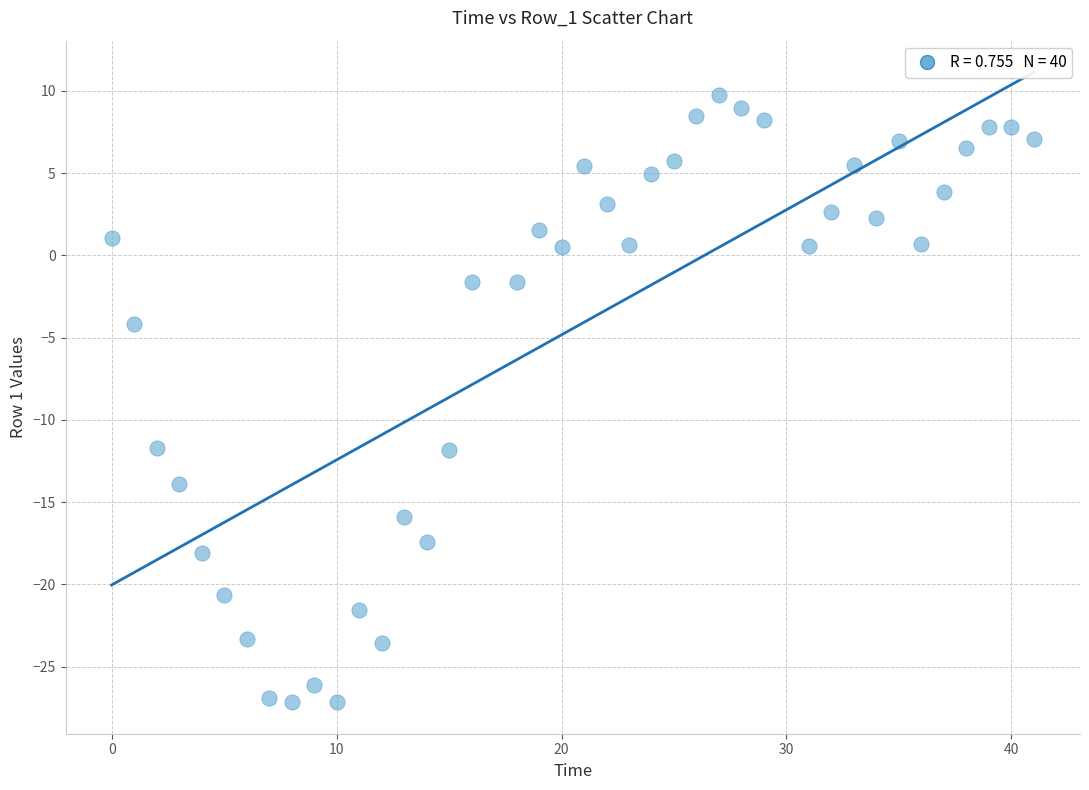

What is the range of X values (max minus min)?

41.0